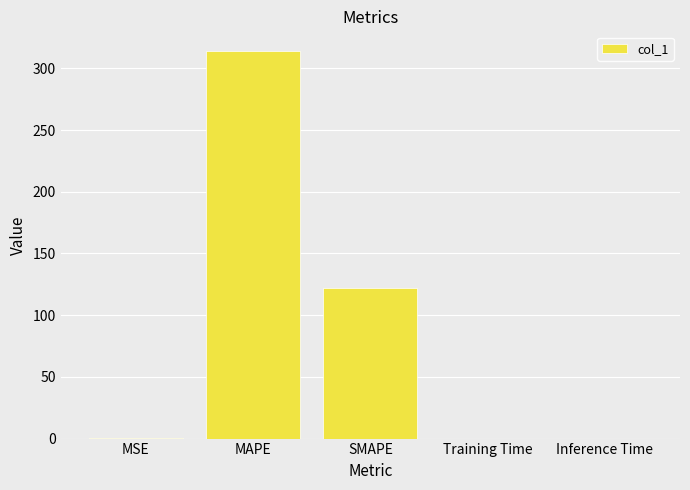

At which label is the value closest to 157?

SMAPE